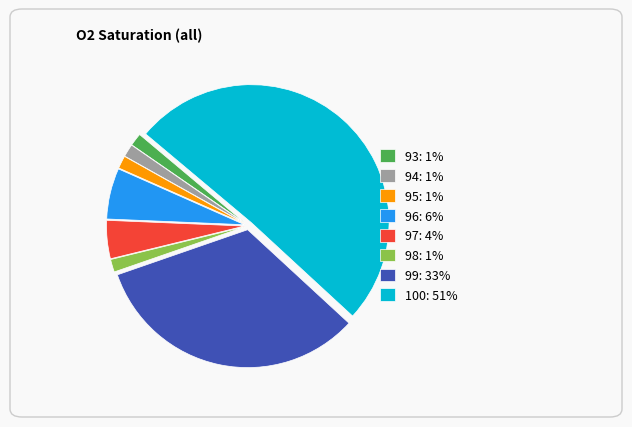

Is it true that 99 is 44% of the pie?

False